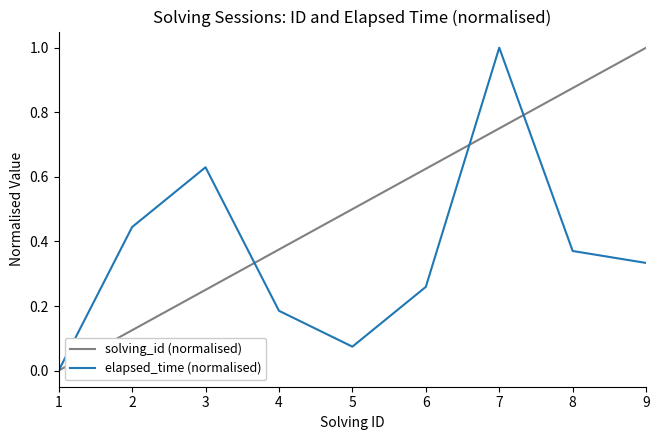

Between 2 and 7, which series saw the biggest shift?

solving_id (normalised)